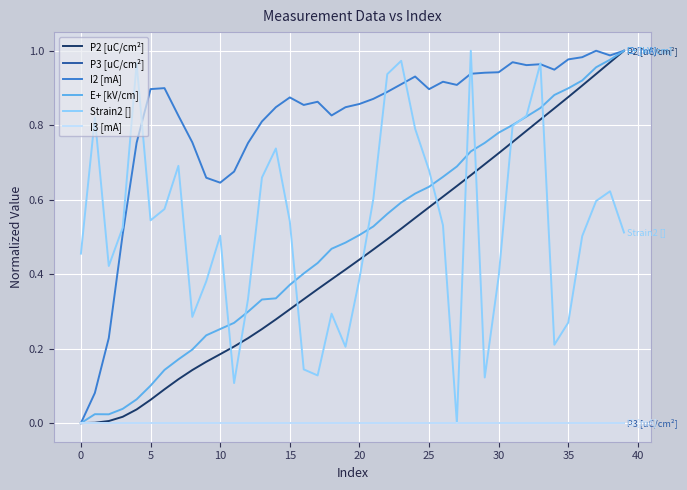

Does the chart have visible grid lines?

Yes